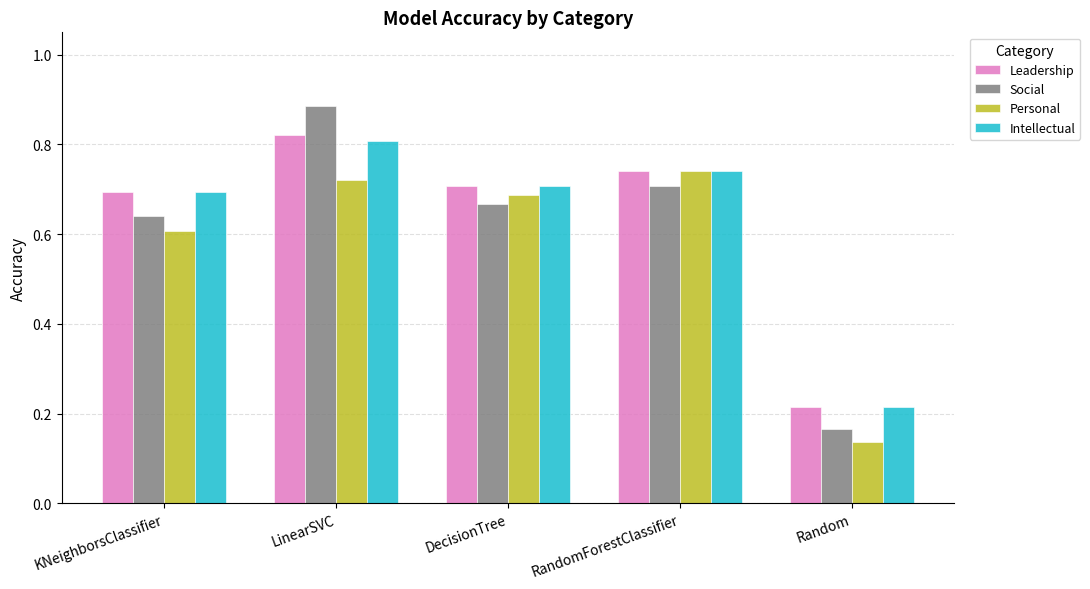

What position from the left is LinearSVC?

2